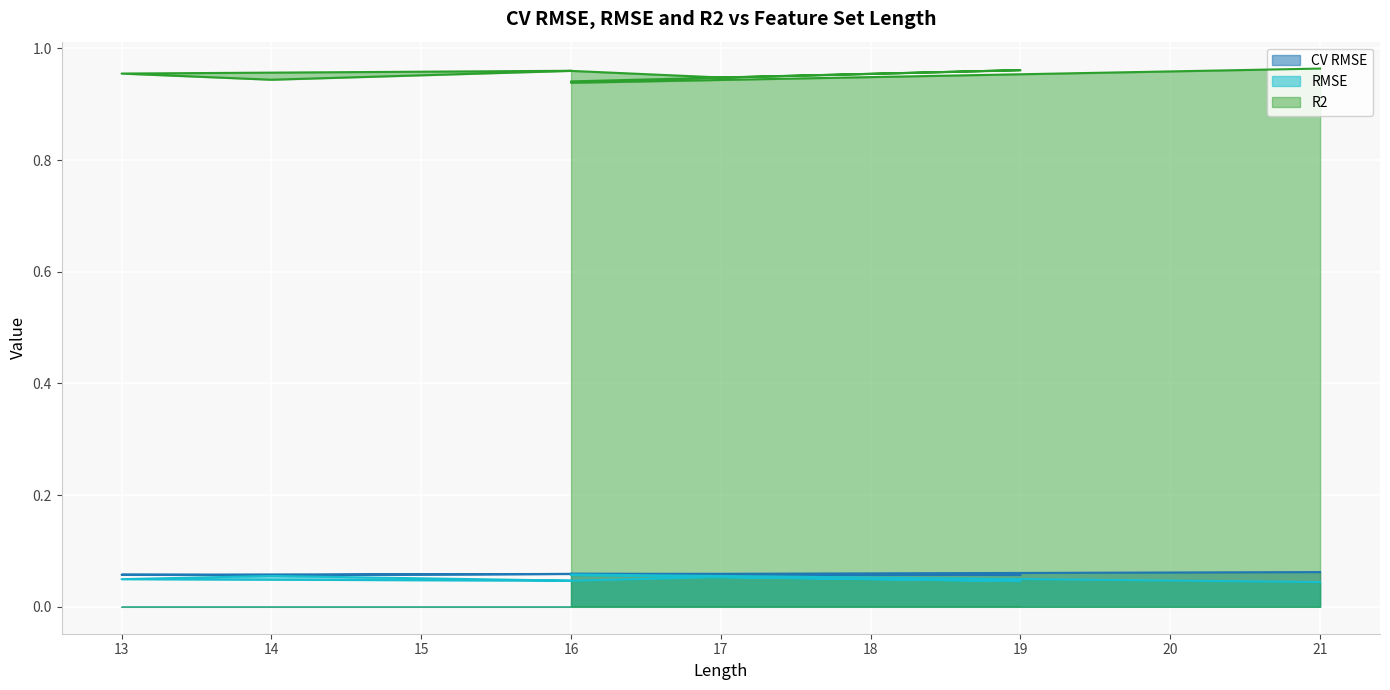

How many R2 values are between 0 and 1?

10